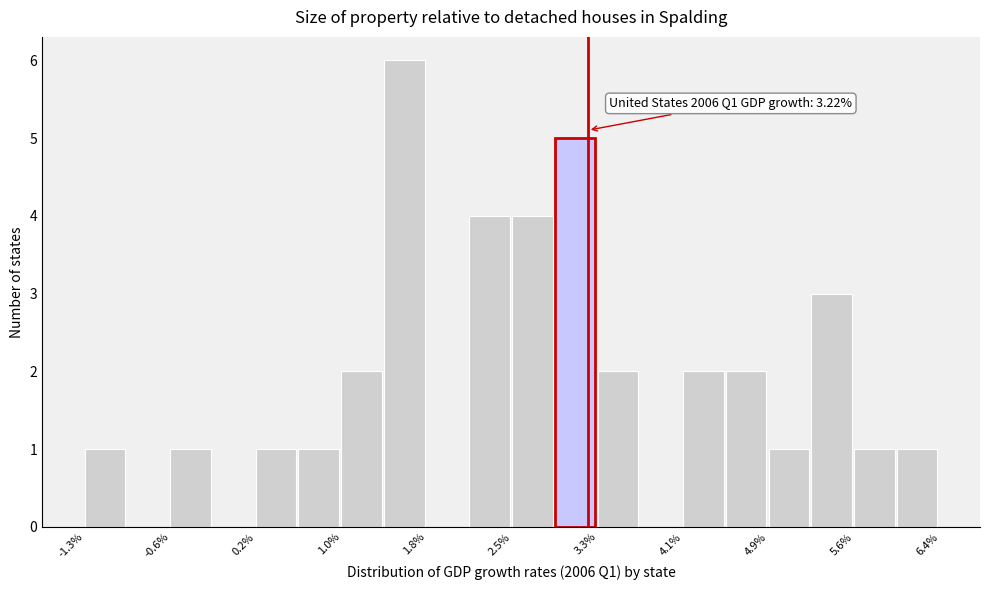

Read against the x-axis, roughly where is the centre of the tallest bar?

1.6